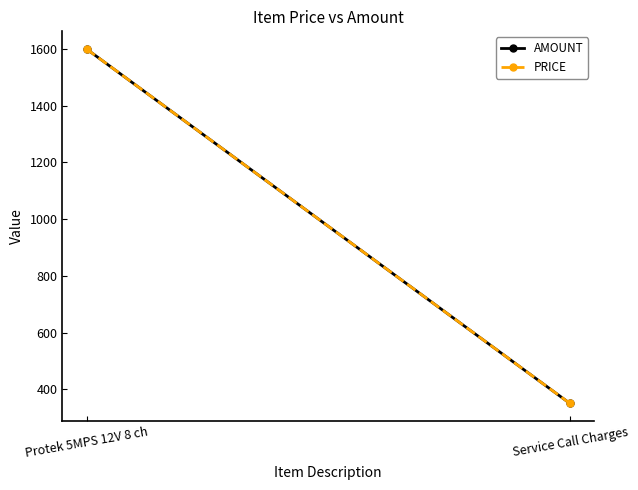

Reading left to right, what are all the values shown in this chart?

AMOUNT: 1600	350
PRICE: 1600	350